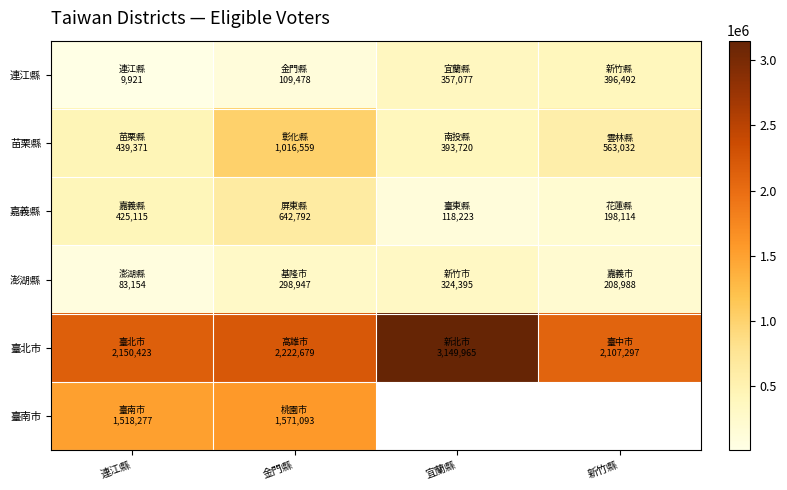

At which label does 臺北市 reach its peak?

宜蘭縣